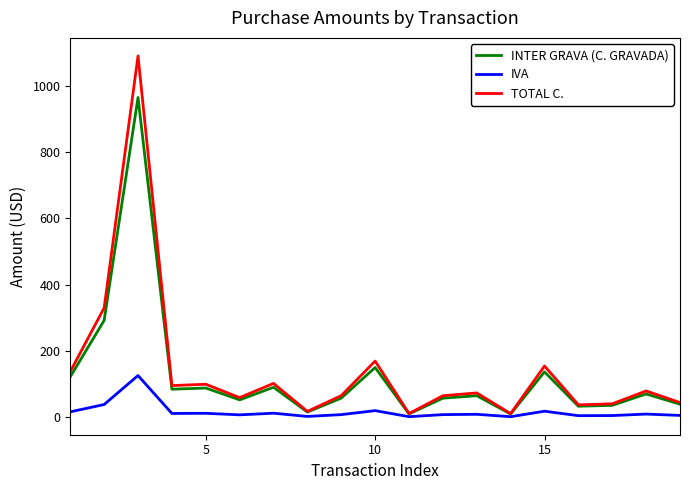

Which series has the widest spread of values?

TOTAL C.